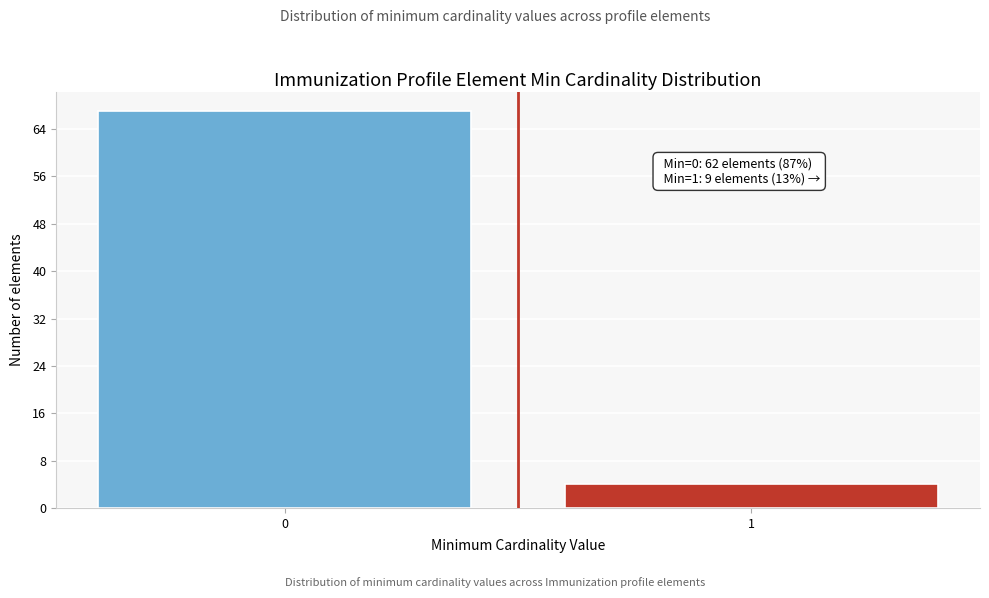

Reading right to left, transcribe all the data shown in this chart.

1=4	0=67